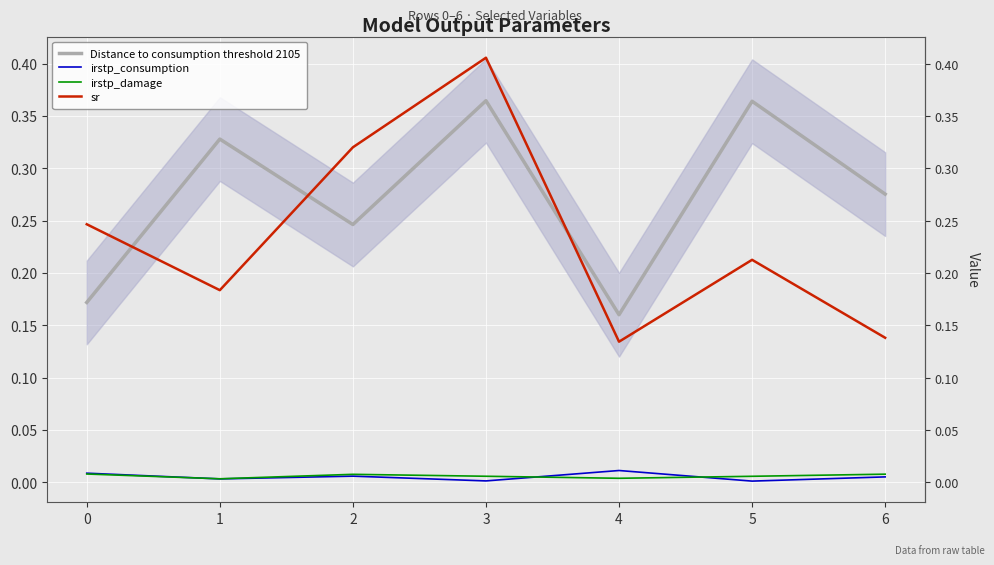

How many intersections are there between irstp_consumption and irstp_damage?

3